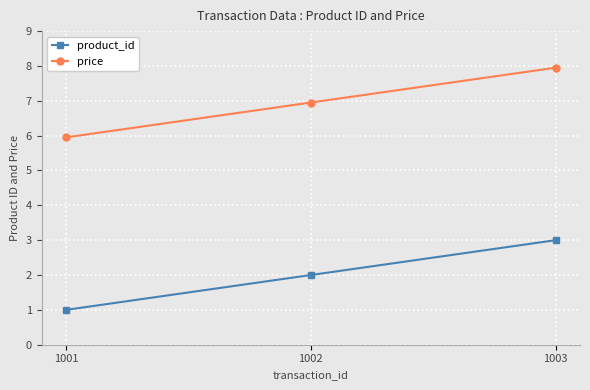

What is the smallest value displayed?

1.0